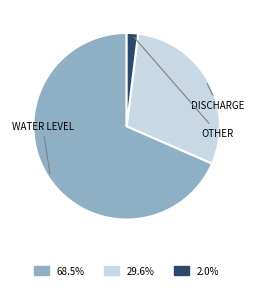

Is there any slice that represents more than half of the pie?

Yes